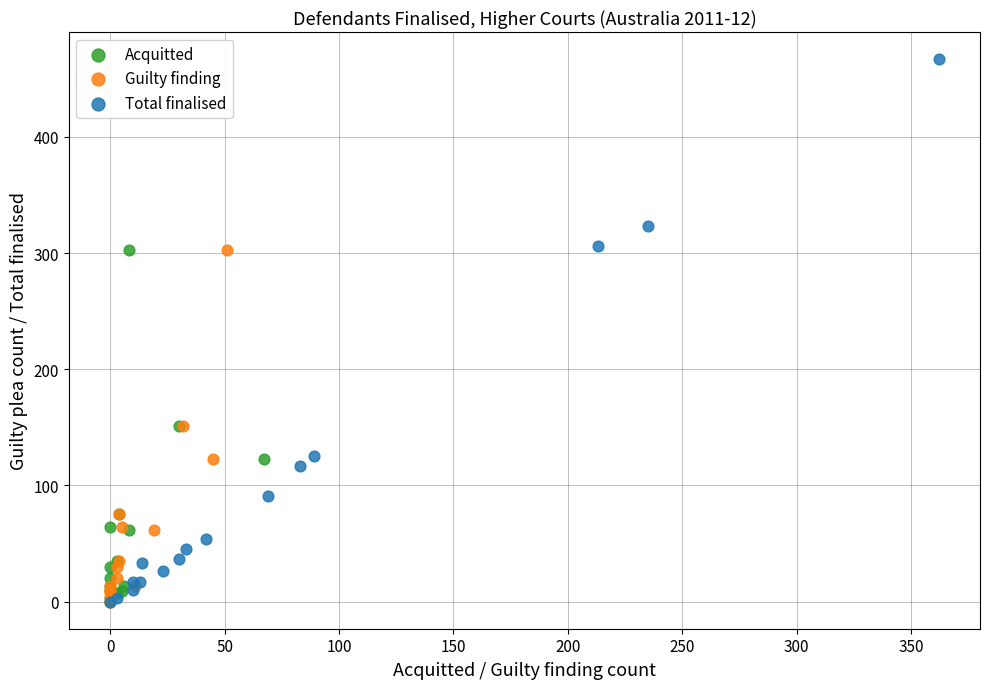

What are all the series names shown in the legend?

Acquitted, Guilty finding, Total finalised